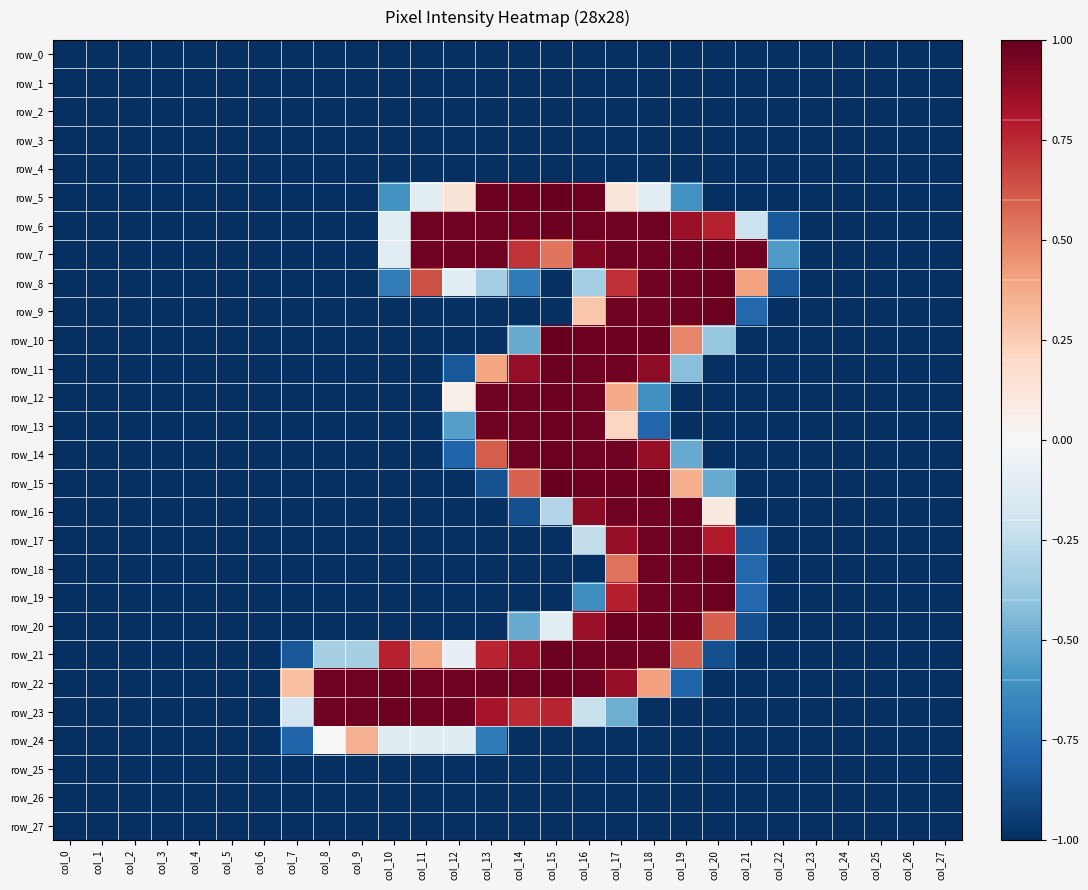

True or false: row_3 has a value of -1.8 at col_0.

False